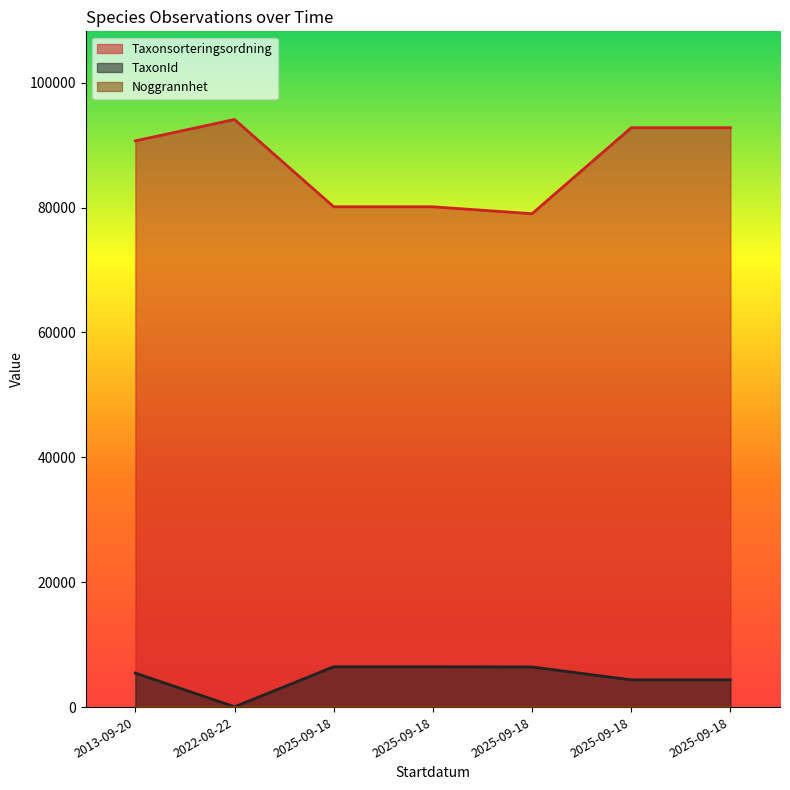

At which label does Taxonsorteringsordning reach its peak?

2022-08-22